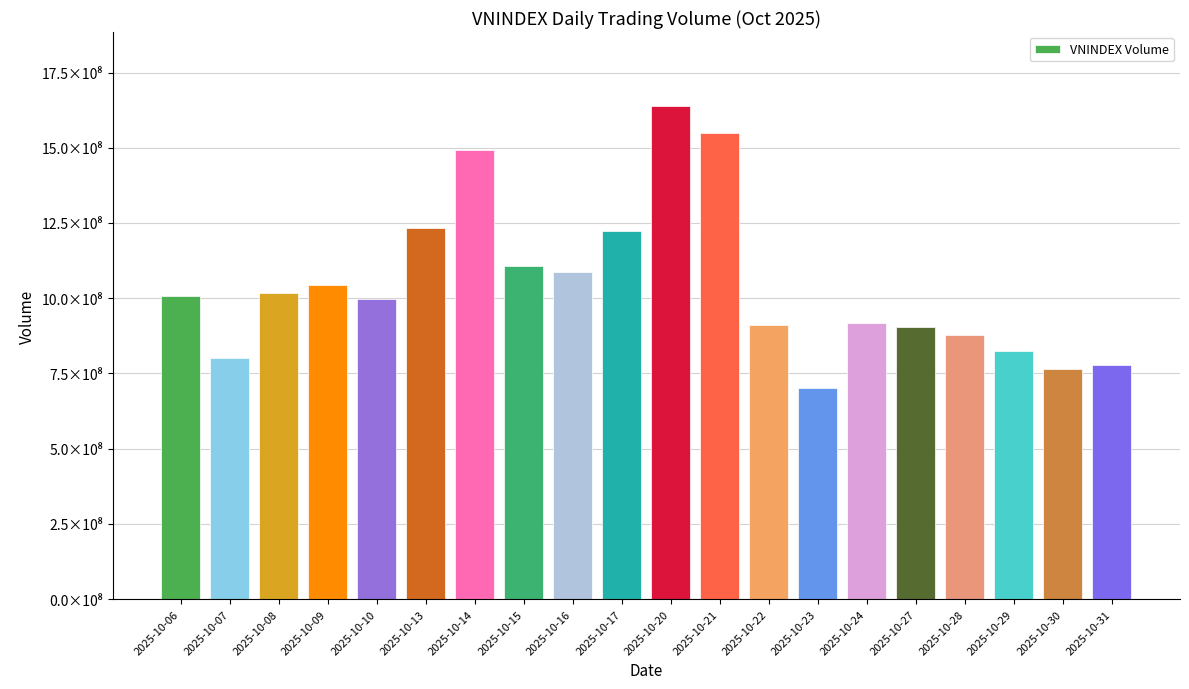

At which label does the data first exceed 1007137342?

2025-10-08